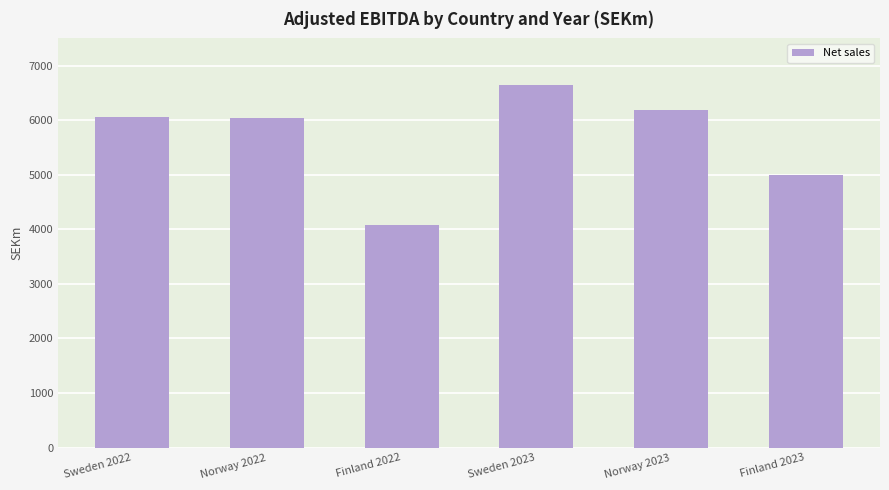

What is the sum of all values?

34001